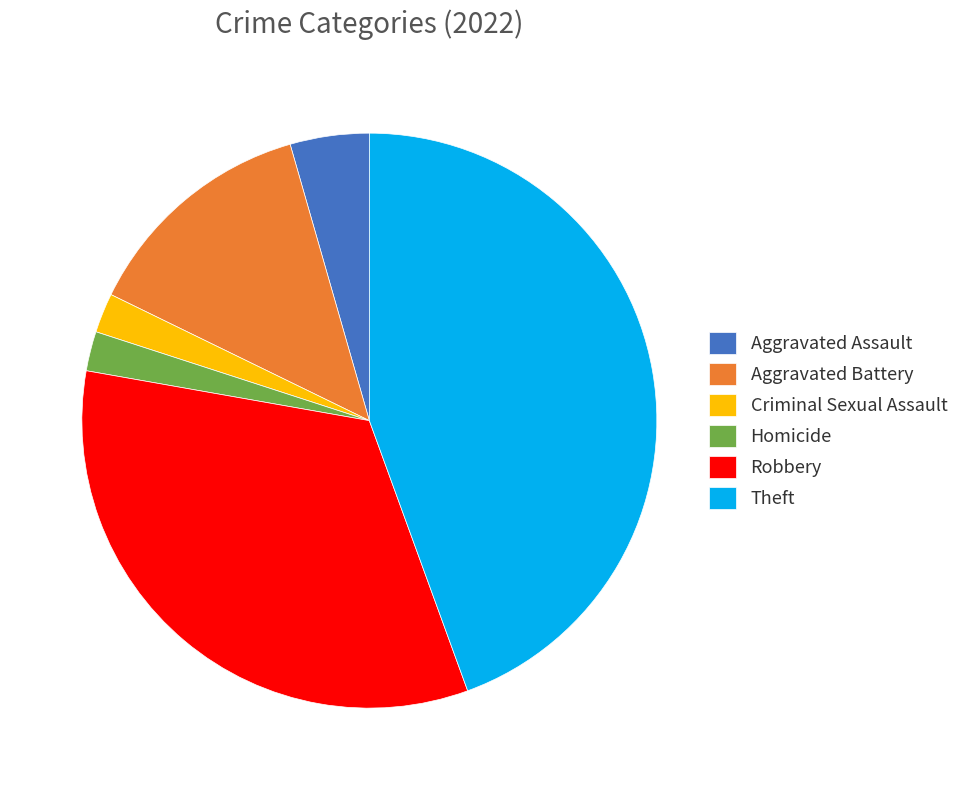

Combined, do Aggravated Assault and Homicide account for over 50%?

No